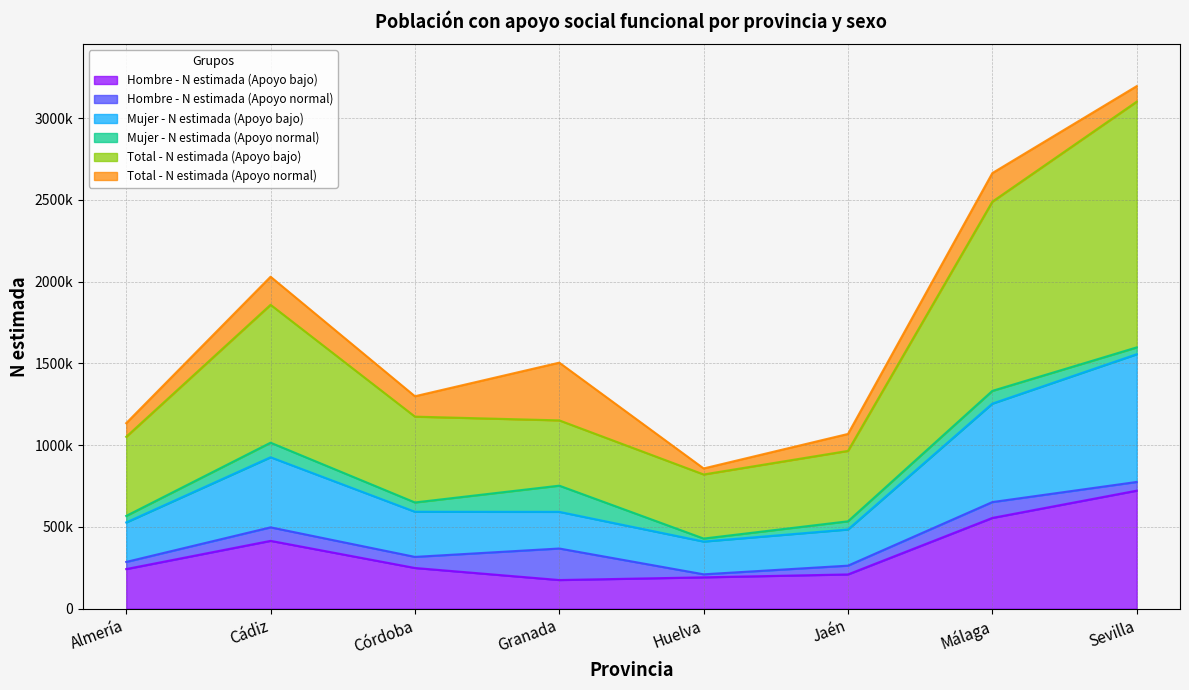

What are all the series names shown in the legend?

Hombre - N estimada (Apoyo bajo), Hombre - N estimada (Apoyo normal), Mujer - N estimada (Apoyo bajo), Mujer - N estimada (Apoyo normal), Total - N estimada (Apoyo bajo), Total - N estimada (Apoyo normal)